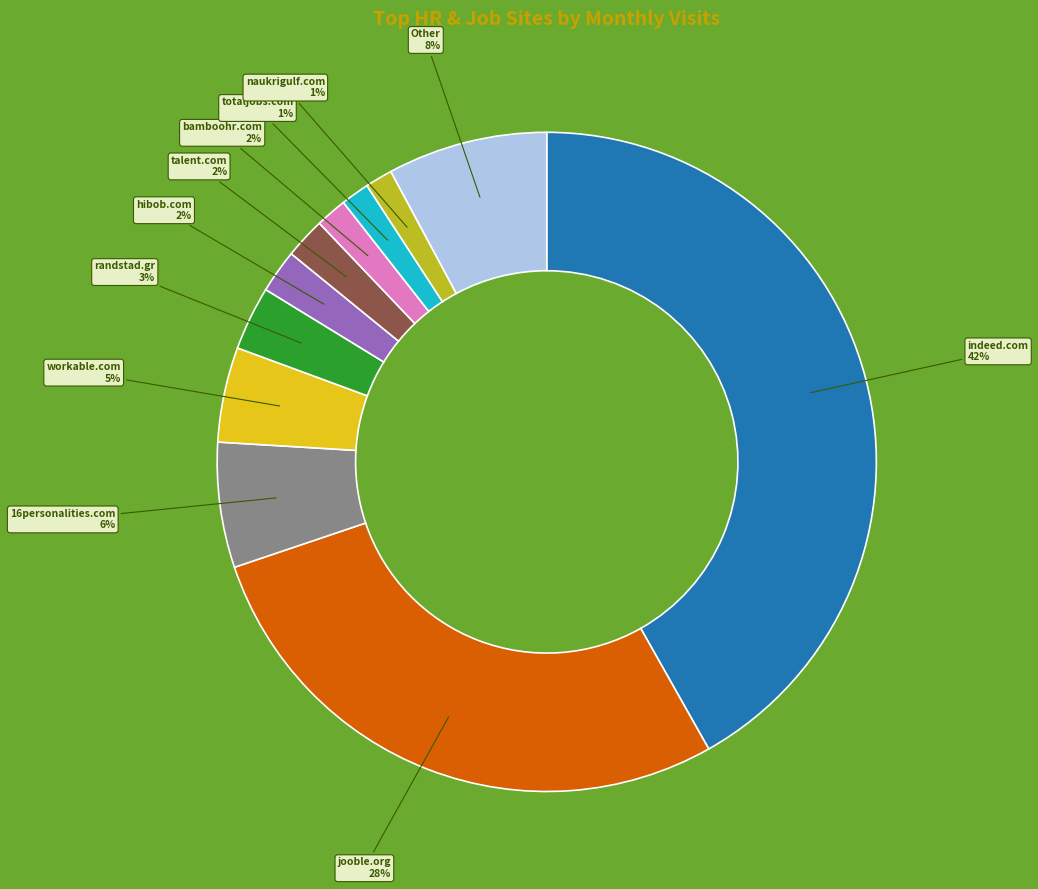

Does workable.com 5% represent more than half of the total?

No